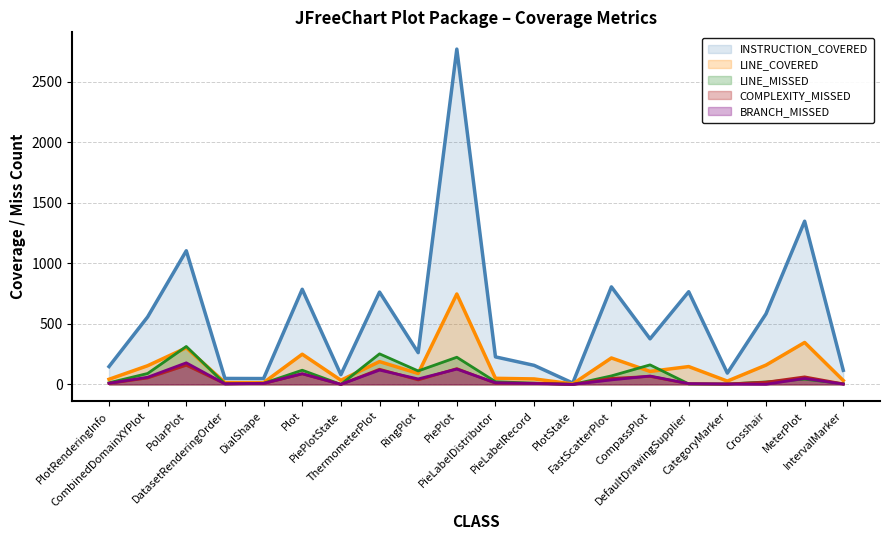

Which series has the largest total across all categories?

INSTRUCTION_COVERED